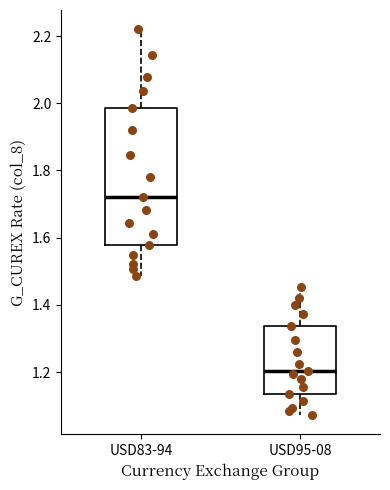

Which box has the lowest median line?

USD95-08